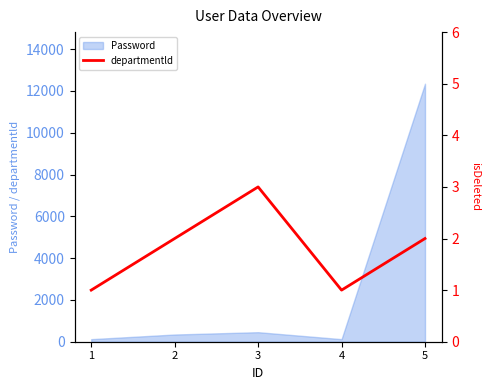

What is the maximum value for Password?

12345